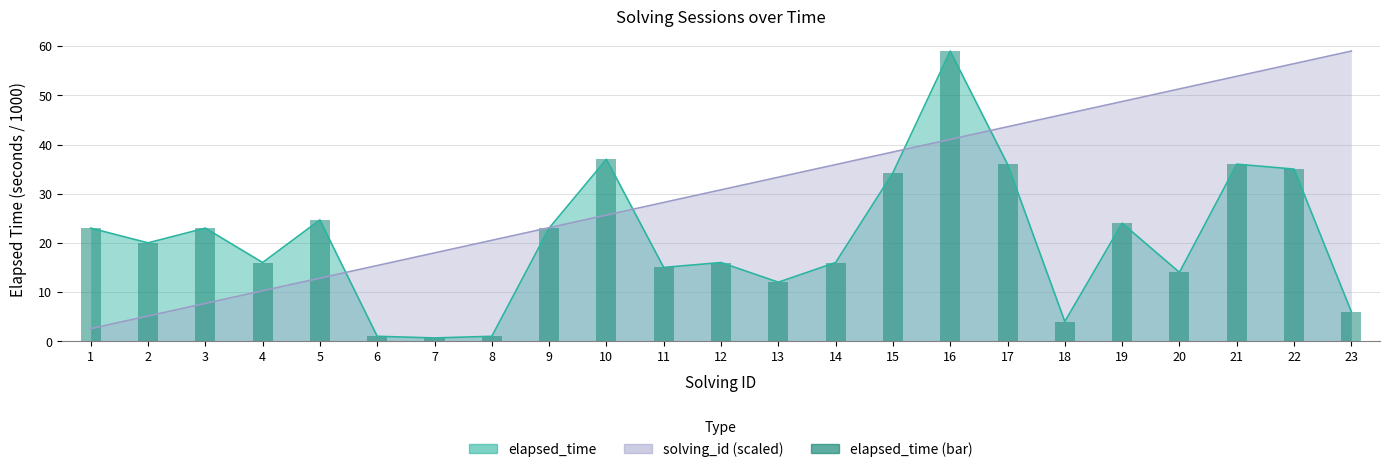

What is the value of the 16th bar from the left?

59.0